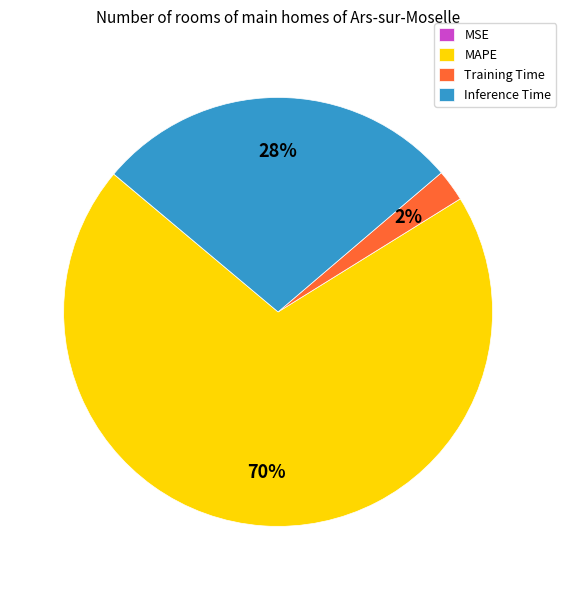

Do Inference Time and MAPE together represent more than half of the pie?

Yes